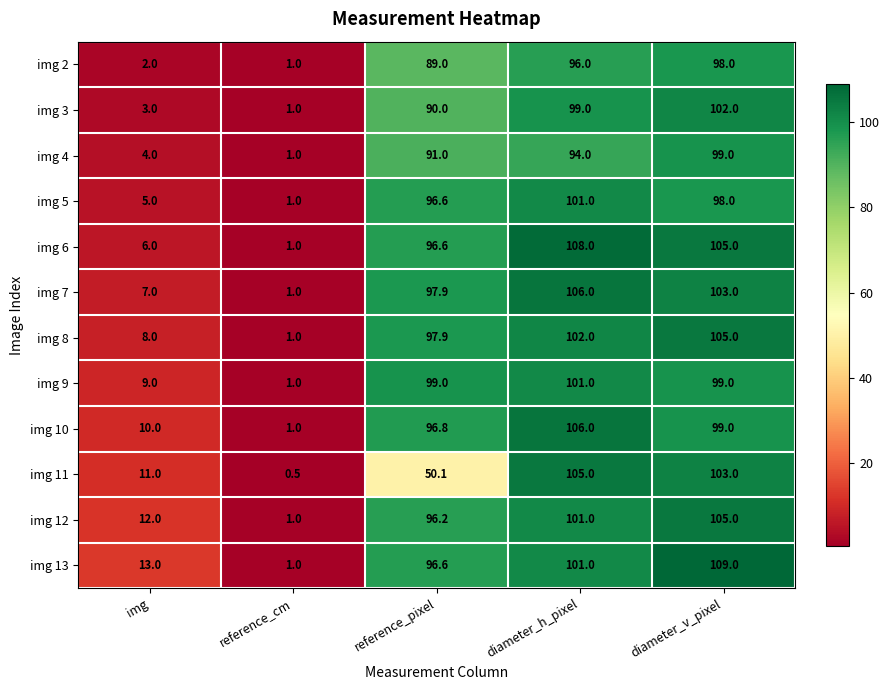

What is the difference between the second highest and minimum values in the img 3 series?

98.0